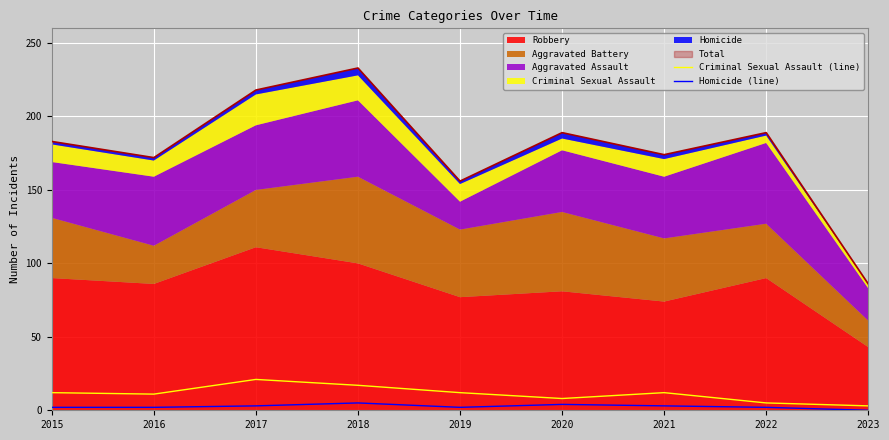

Is the value of Homicide (line) at 2016 greater than the value of Criminal Sexual Assault (line) at 2020?

No